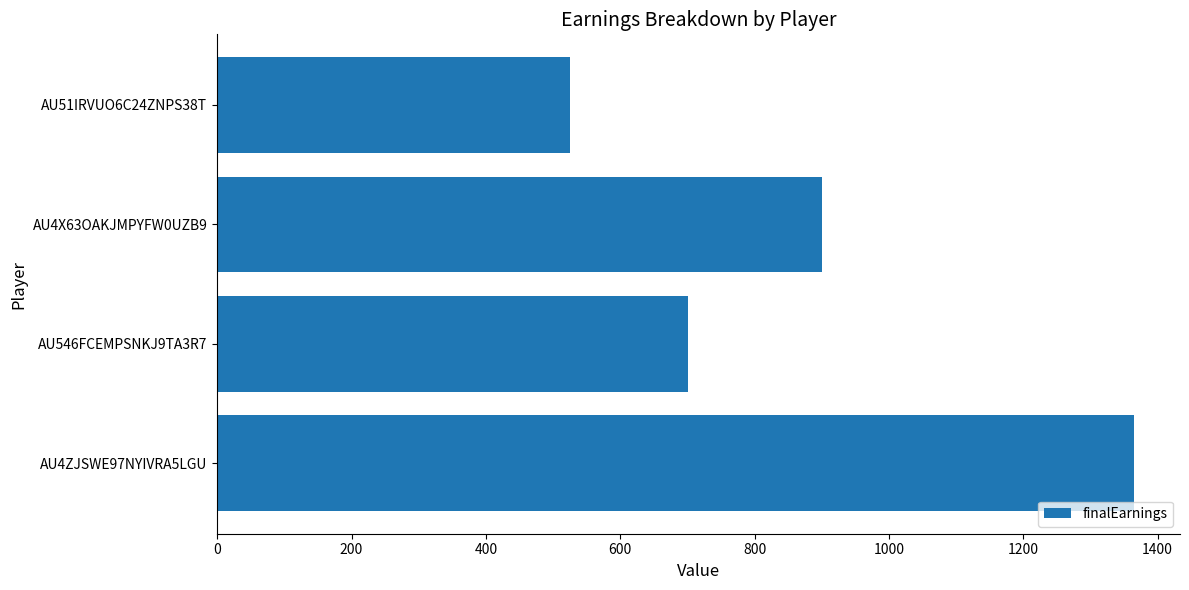

What is the difference between the maximum and second lowest values?

664.8